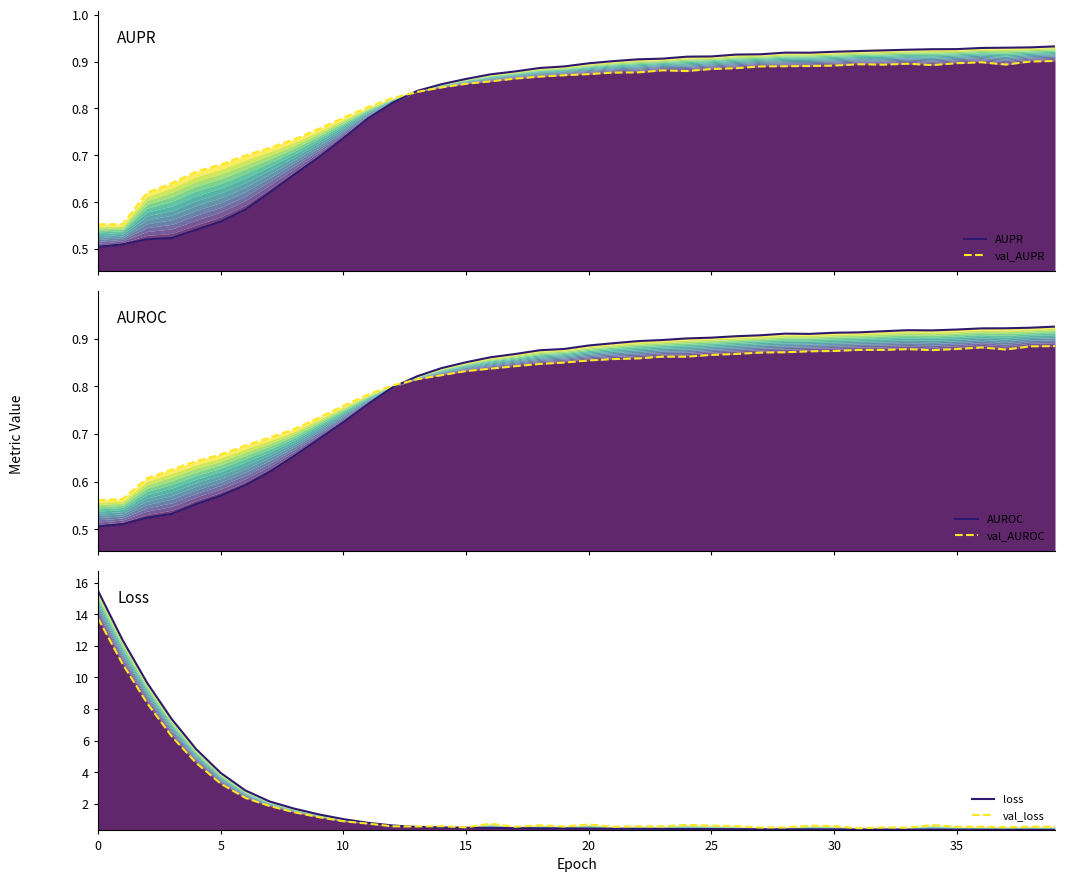

Rank the series by their maximum value, from lowest to highest.

val_AUROC, val_AUPR, AUROC, AUPR, val_loss, loss